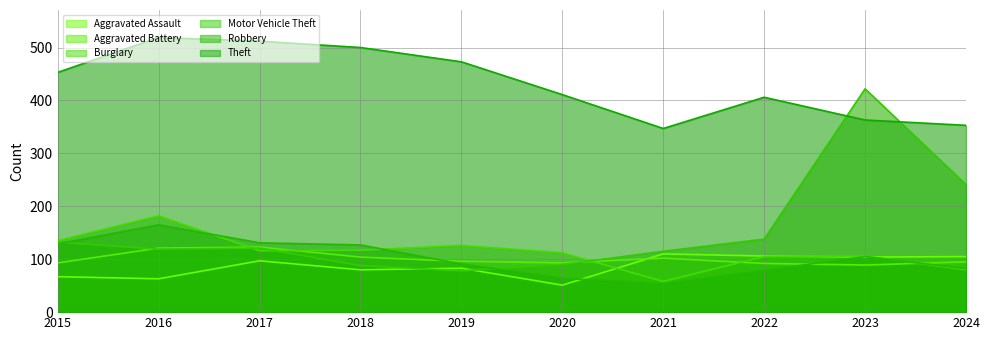

Reading left to right, what are all the values shown in this chart?

Aggravated Assault: 67	63	97	80	83	51	110	106	104	105
Aggravated Battery: 93	121	123	104	96	93	102	92	89	95
Burglary: 135	182	116	117	126	112	58	105	106	80
Motor Vehicle Theft: 132	119	121	88	78	90	115	138	422	241
Robbery: 129	165	131	127	91	64	54	79	105	82
Theft: 453	519	512	500	473	411	347	406	363	353